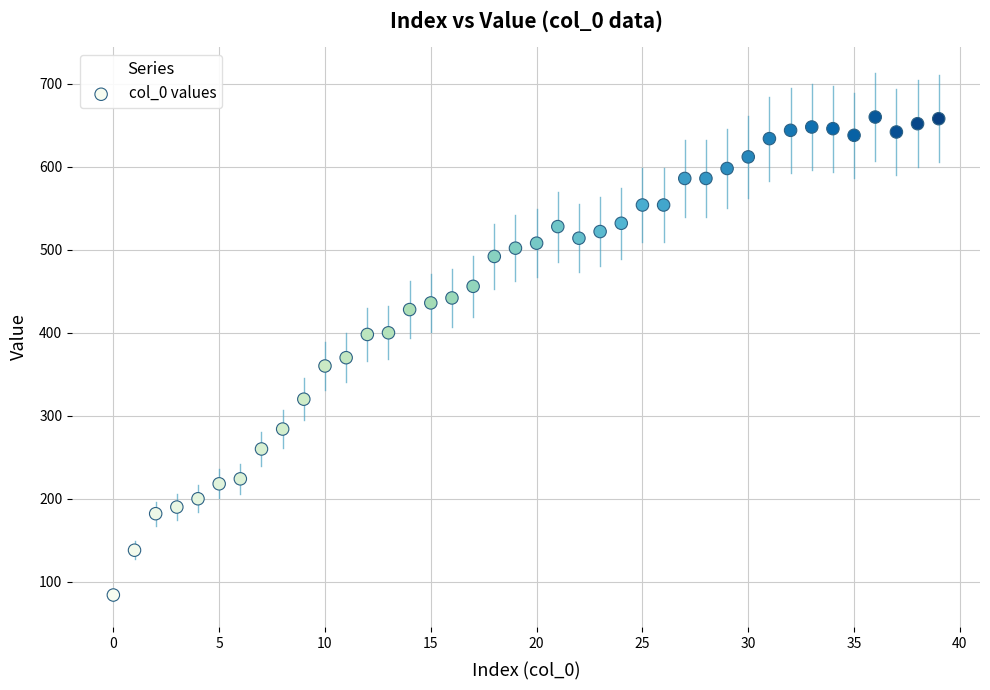

What is the range of Y values (max minus min)?

576